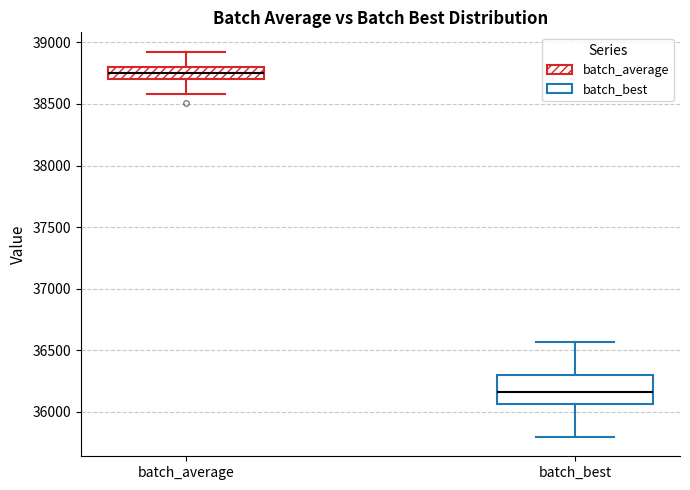

Comparing the boxes themselves (not the whiskers), which one is the tallest?

batch_best